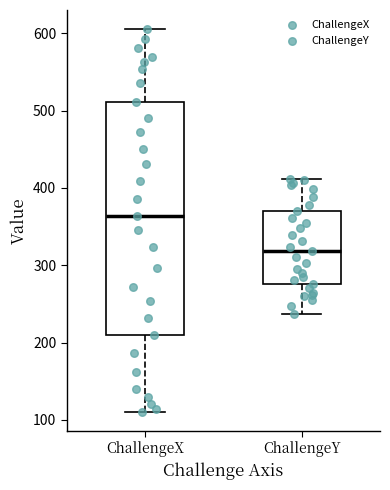

Where is the upper edge of the box for ChallengeX on the y-axis? The values are not printed on the chart, so give them approximately, as read against the axis.

510